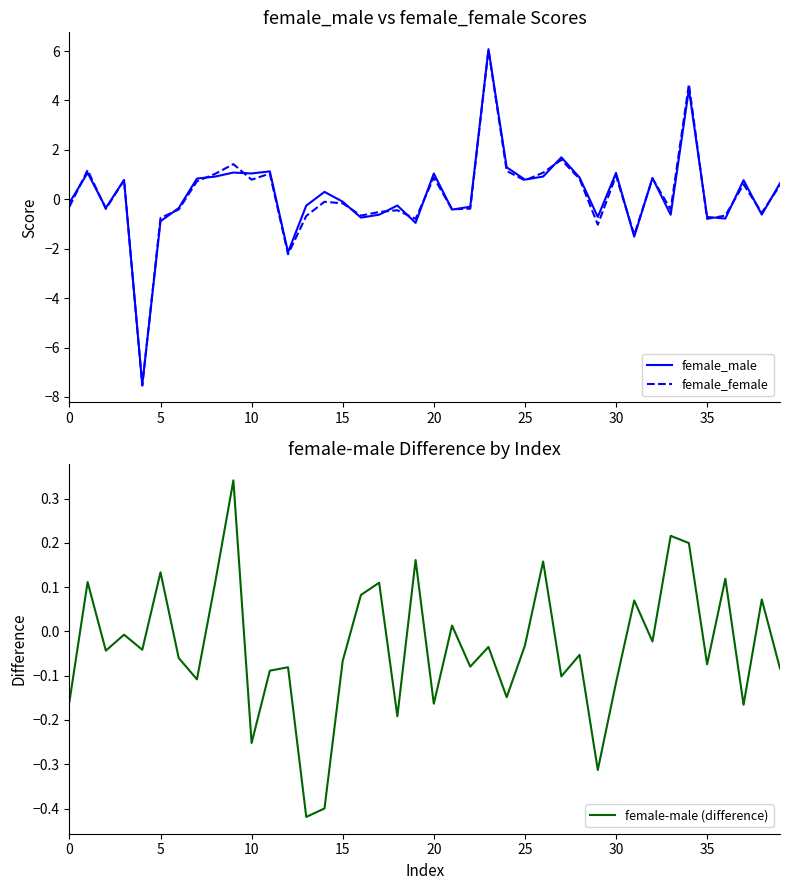

At how many categories does at least one series exceed 4?

2